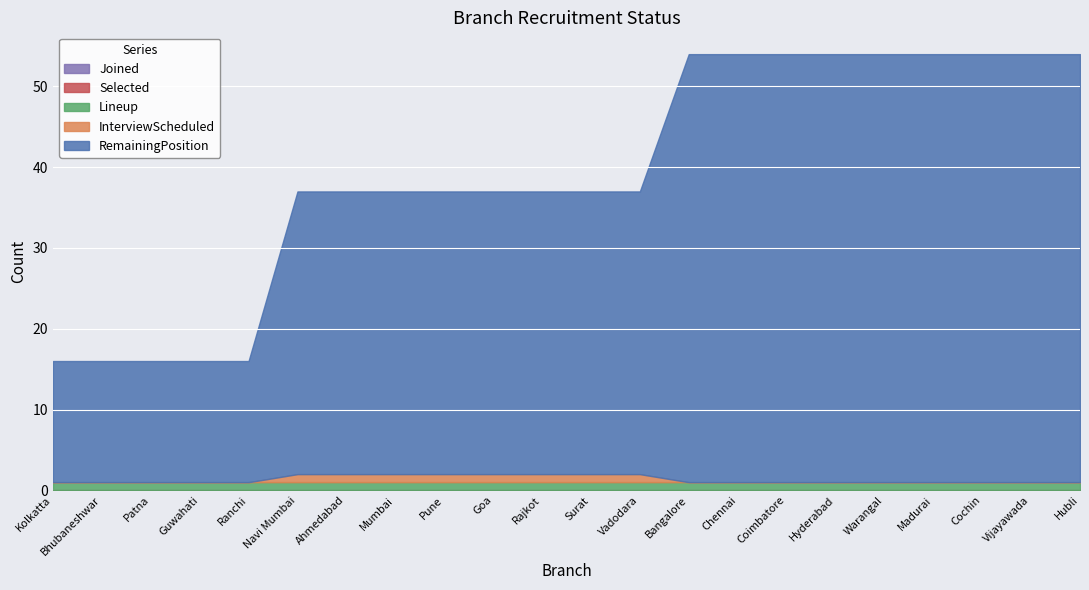

List the labels in order of Joined value, smallest first.

Kolkatta, Bhubaneshwar, Patna, Guwahati, Ranchi, Navi Mumbai, Ahmedabad, Mumbai, Pune, Goa, Rajkot, Surat, Vadodara, Bangalore, Chennai, Coimbatore, Hyderabad, Warangal, Madurai, Cochin, Vijayawada, Hubli